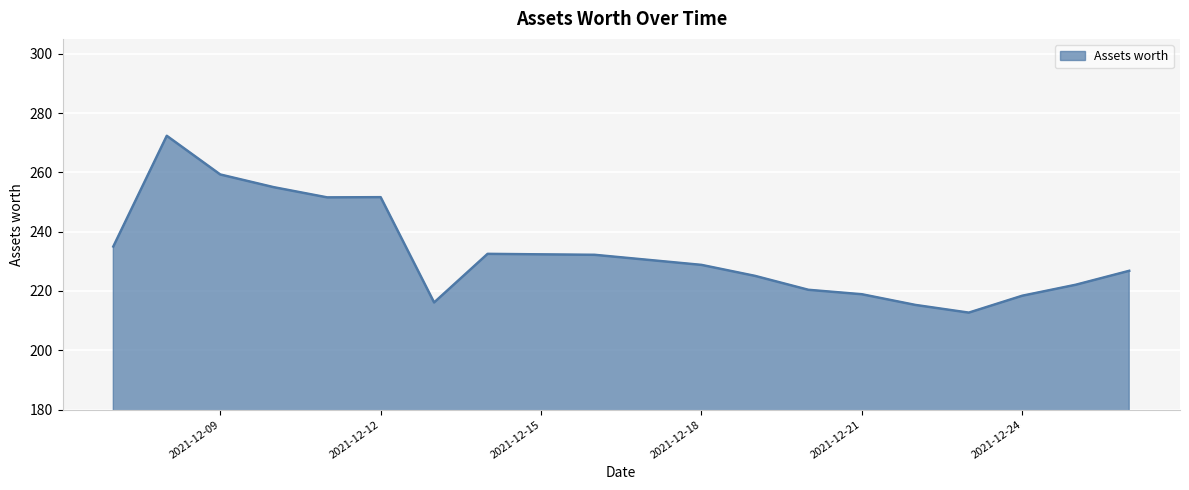

What is the maximum value shown in the chart?

272.3